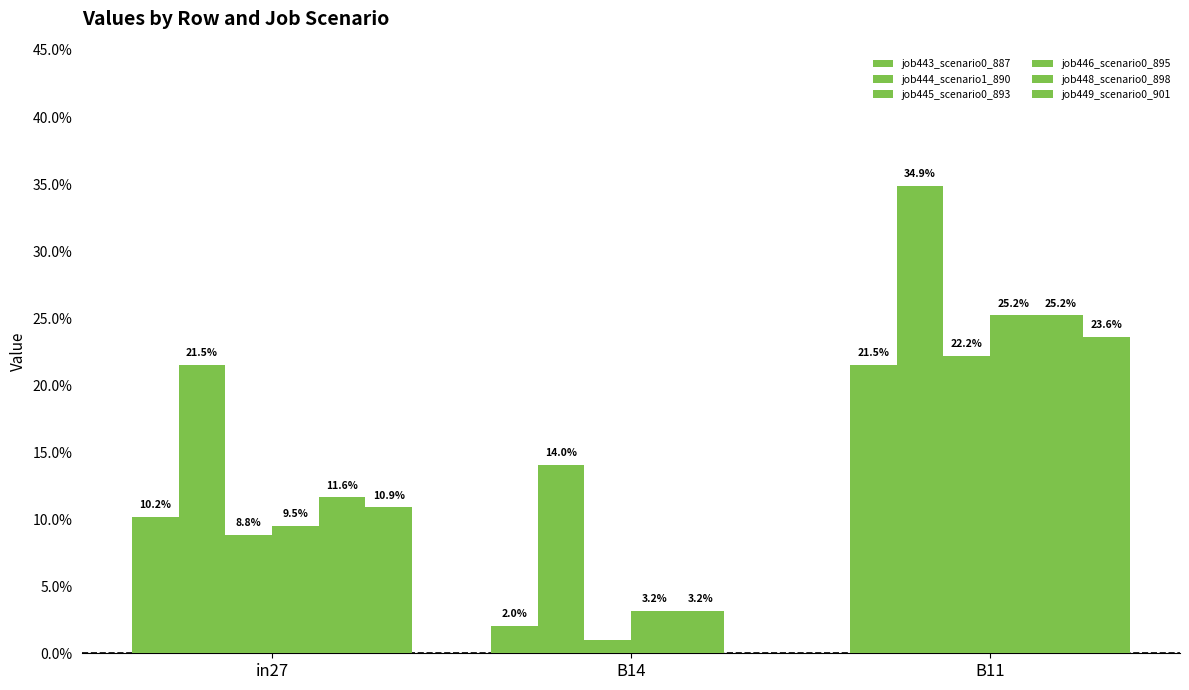

Which series has the widest spread of values?

job449_scenario0_901